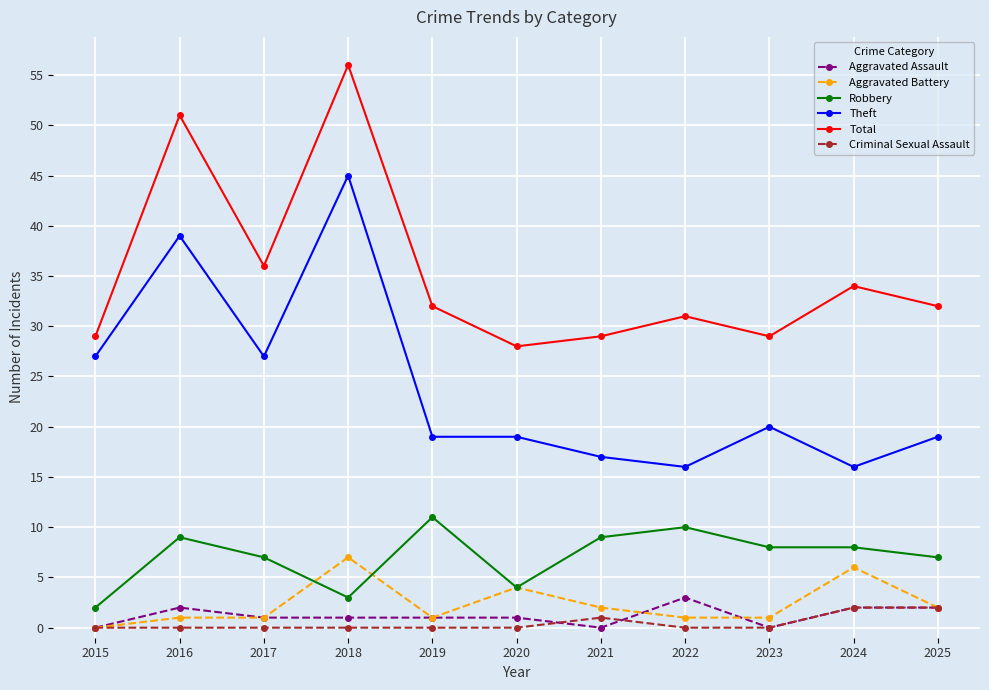

Which label corresponds to the largest value in the chart?

2018